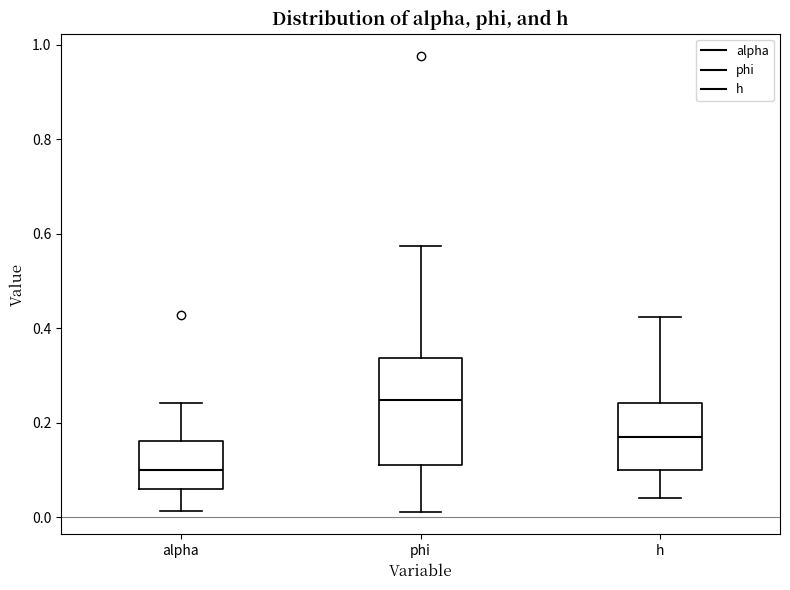

Comparing the boxes themselves (not the whiskers), which one is the tallest?

phi